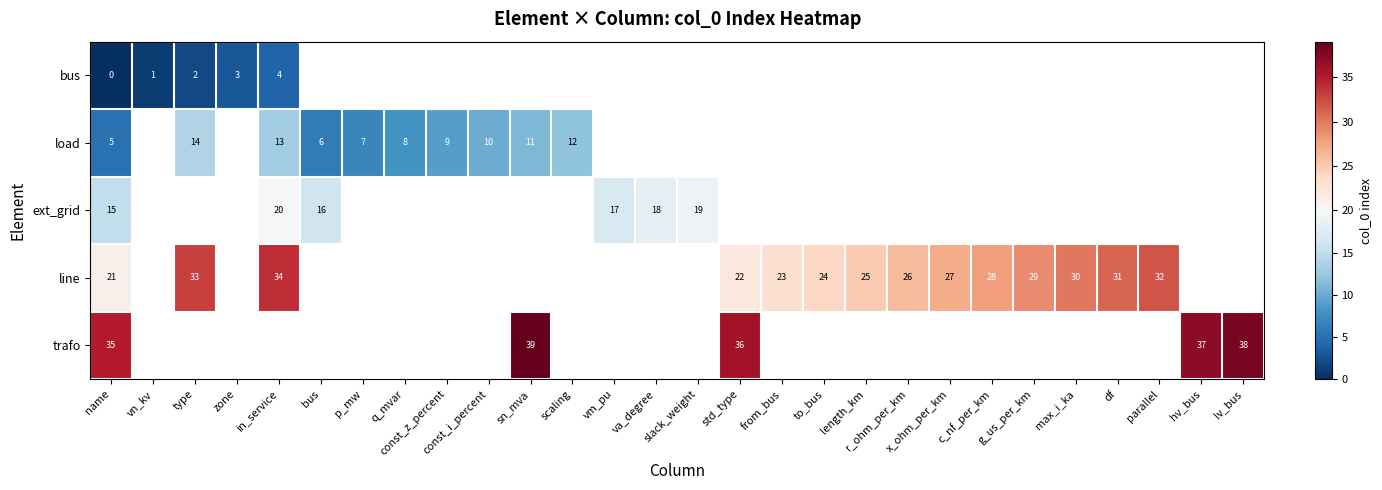

Which category has the highest value across all series?

sn_mva